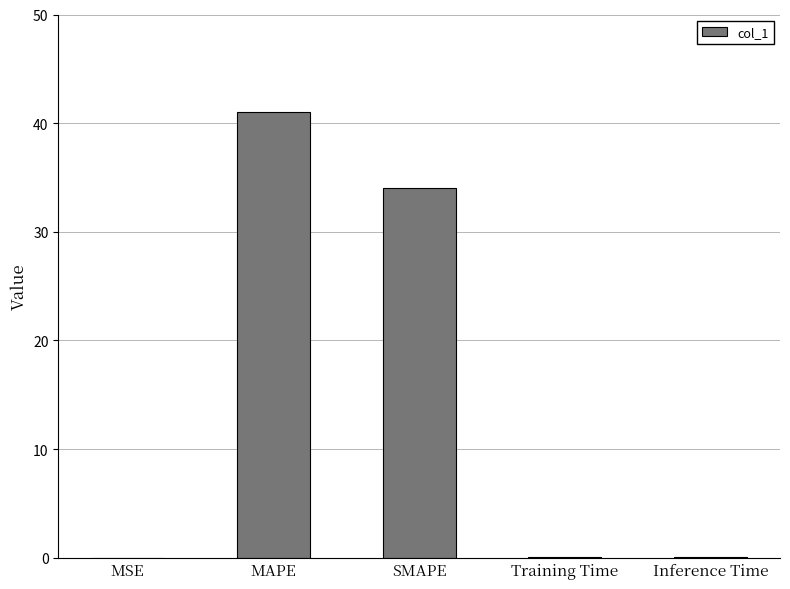

Where is the data nearest to the value 20?

SMAPE